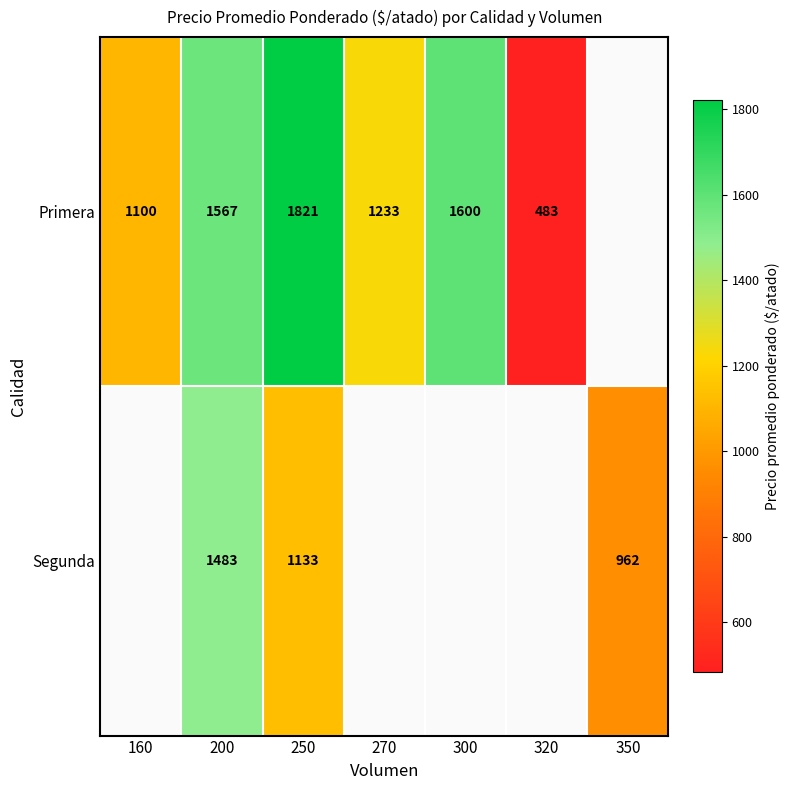

Is the value of Primera at 270 greater than the value of Segunda at 350?

Yes